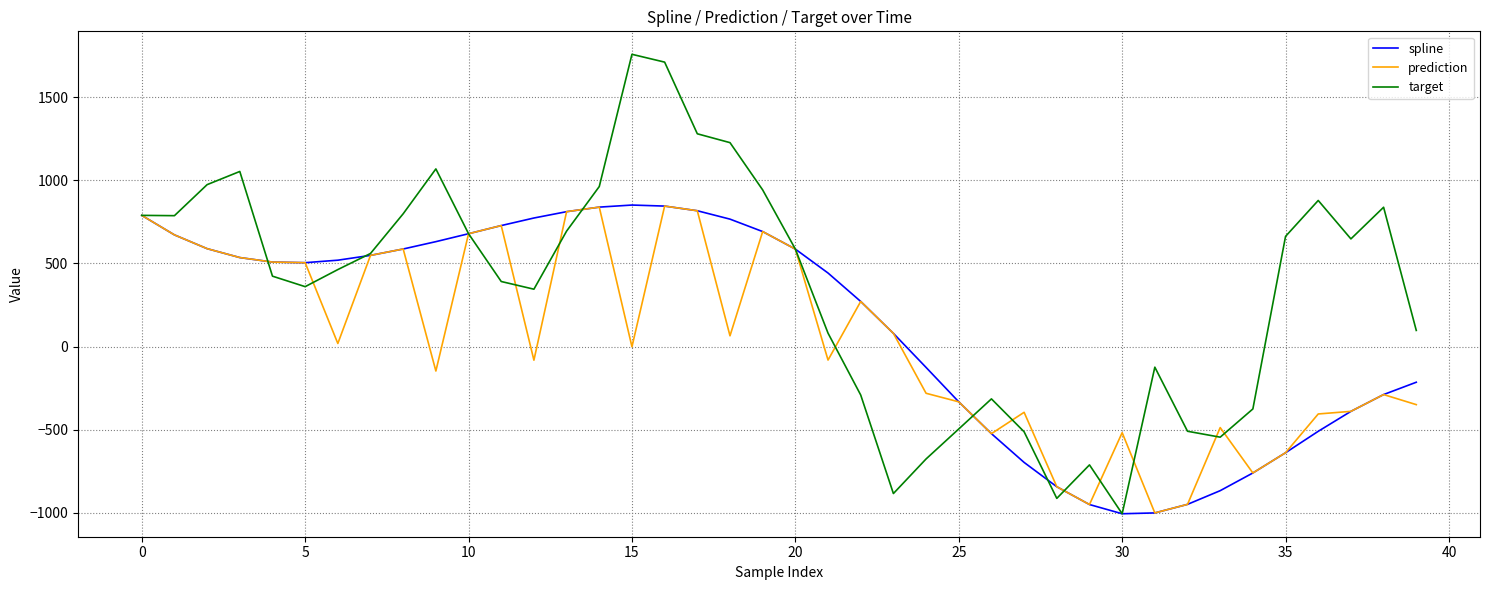

What is the smallest value displayed?

-1005.5